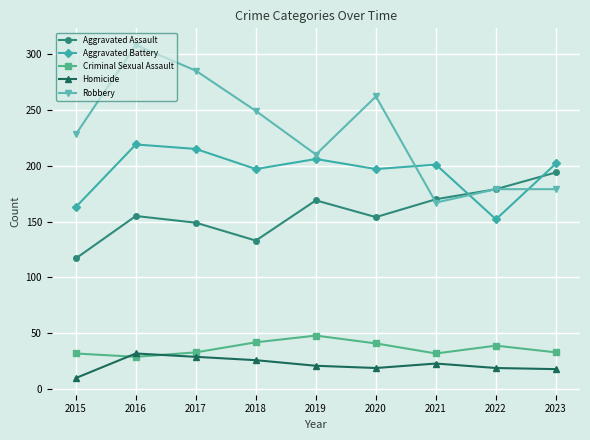

What is the total value across all series at 2017?

711